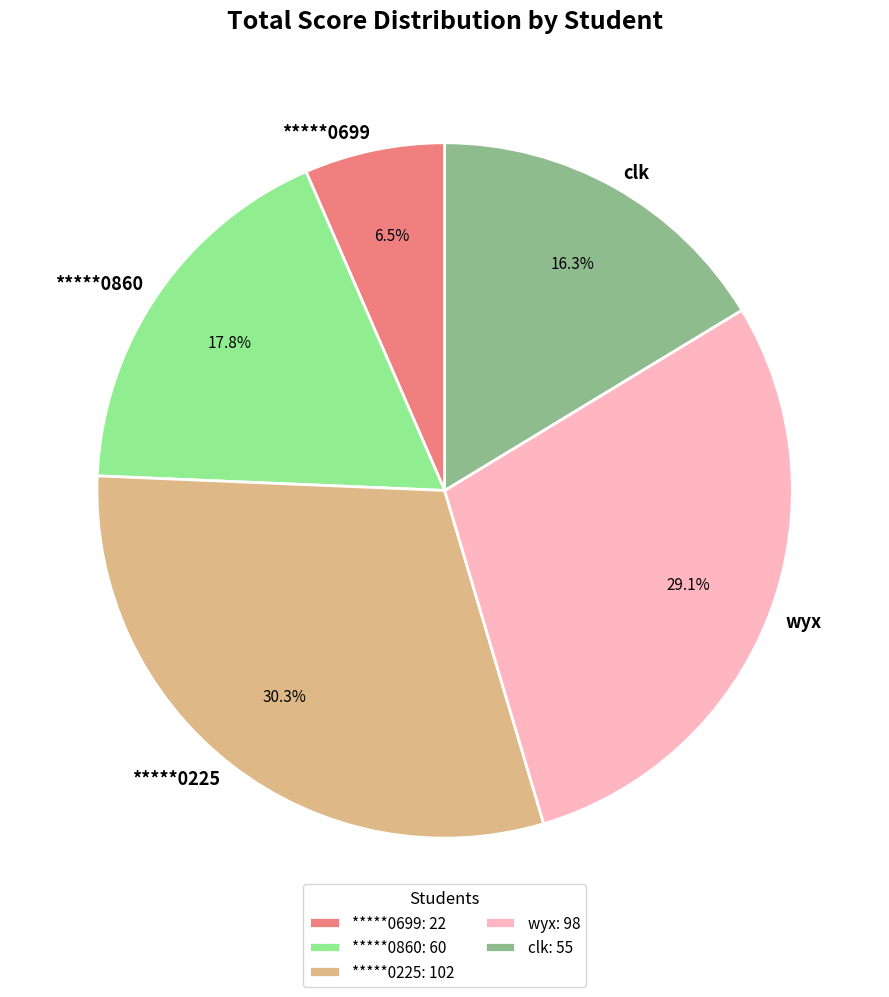

Which has a higher value, *****0225 or wyx?

*****0225